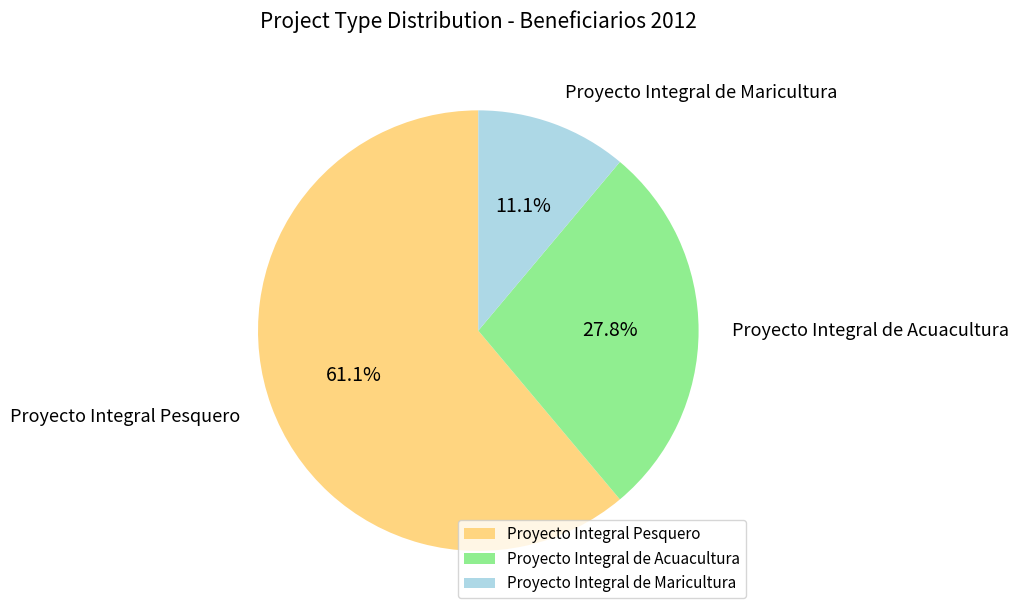

What percentage is the Proyecto Integral Pesquero slice, to the nearest percent?

61%